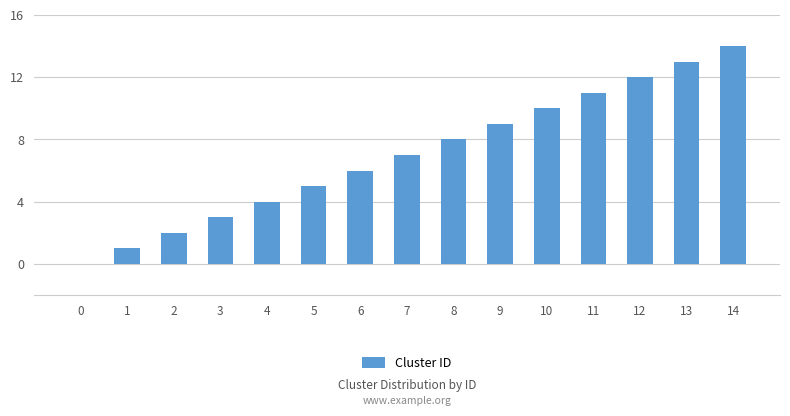

What is the sum of all values?

105